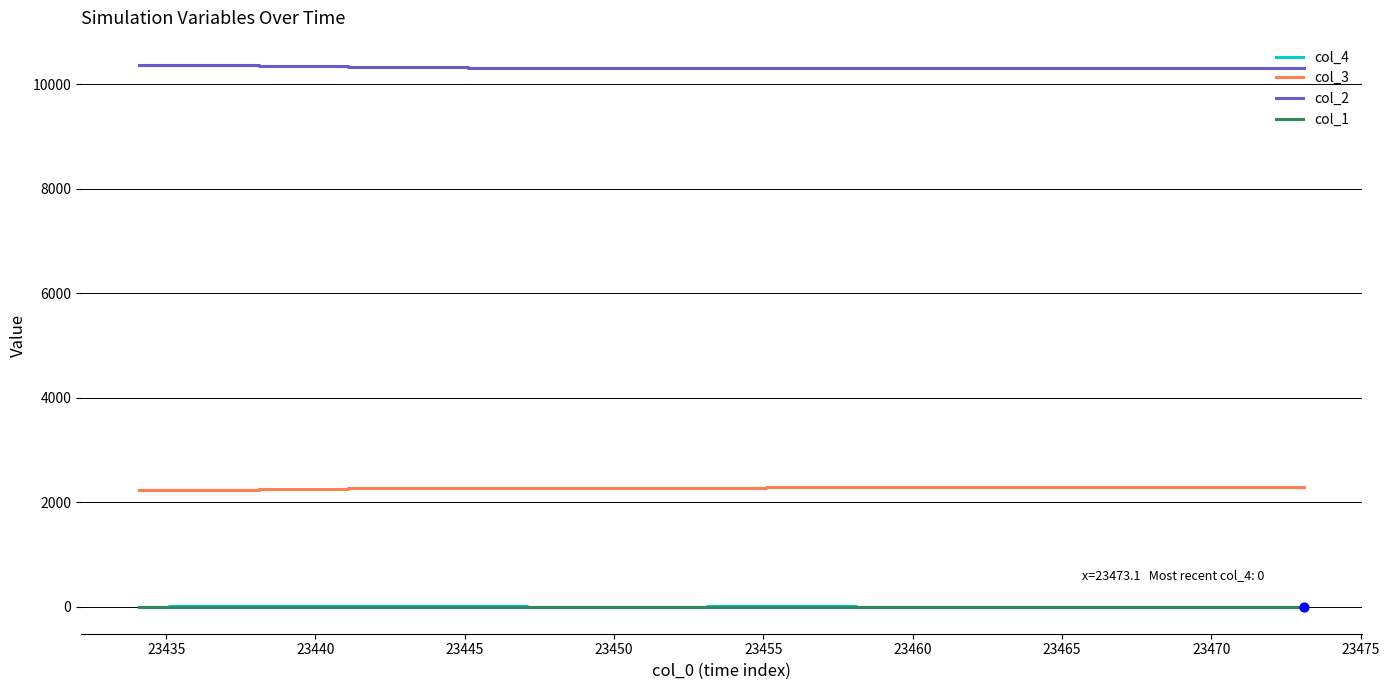

Which series has the largest total across all categories?

col_2